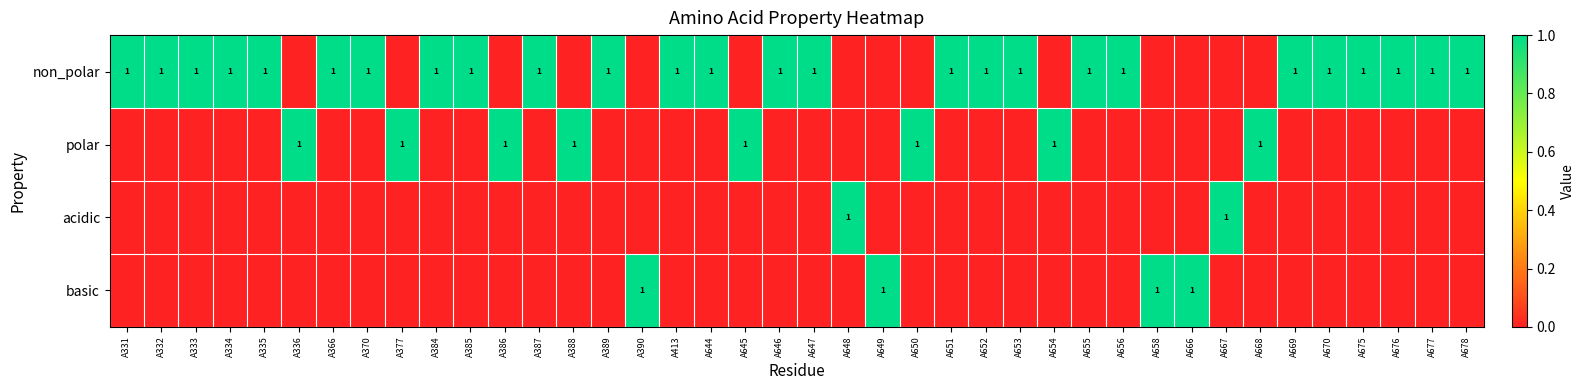

Between A388 and A655, which is larger?

A655